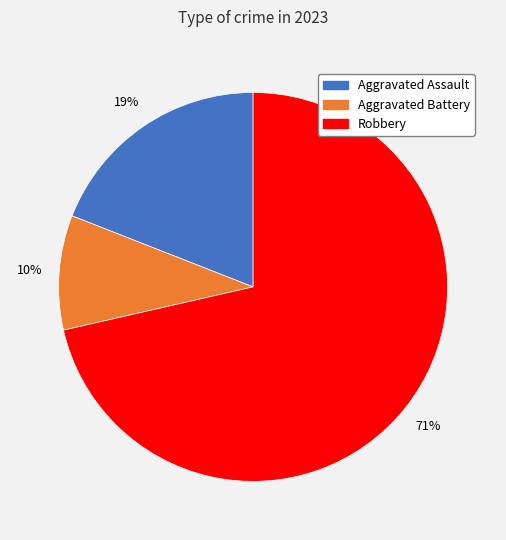

Does any single category account for the majority?

Yes